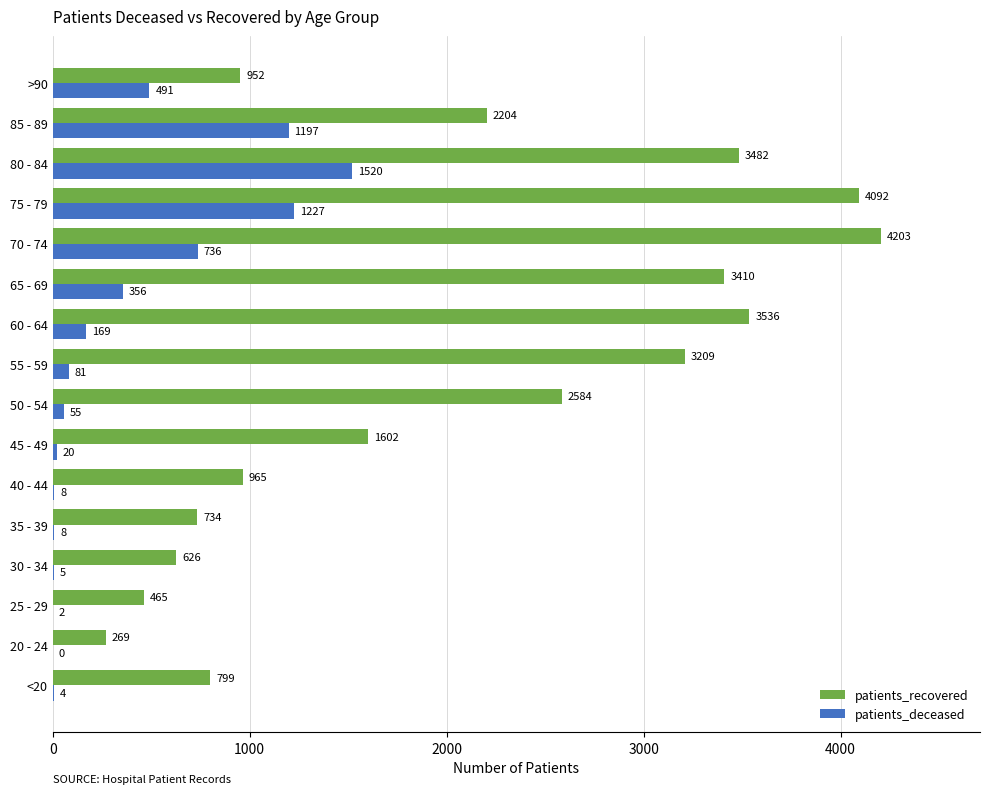

What is the maximum value shown in the chart?

4203